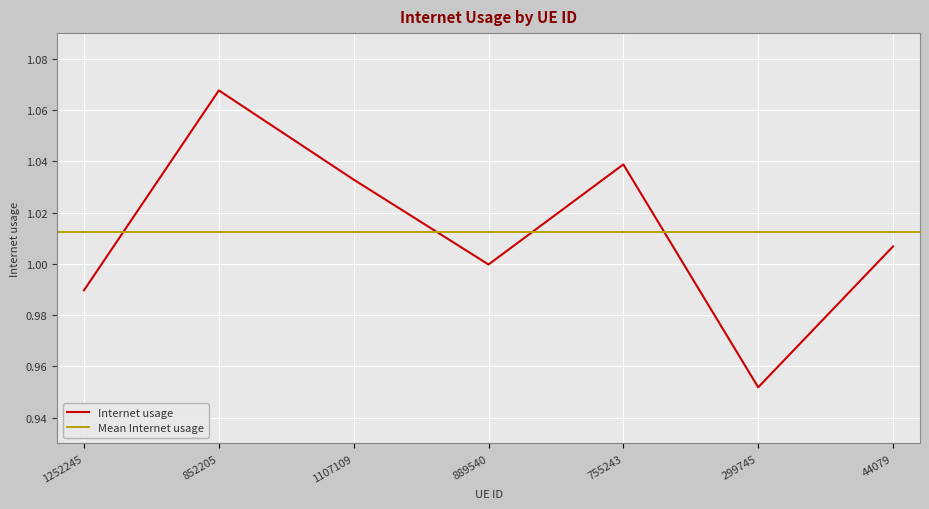

Is it true that the value at 889540 is 1.0?

True